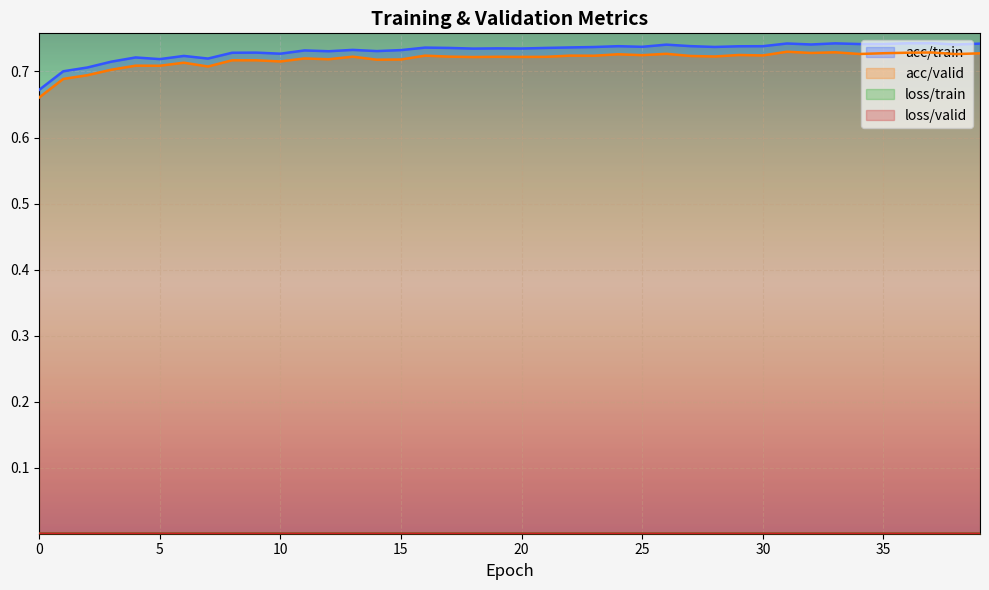

What is the total value across all series at 21?

1.5